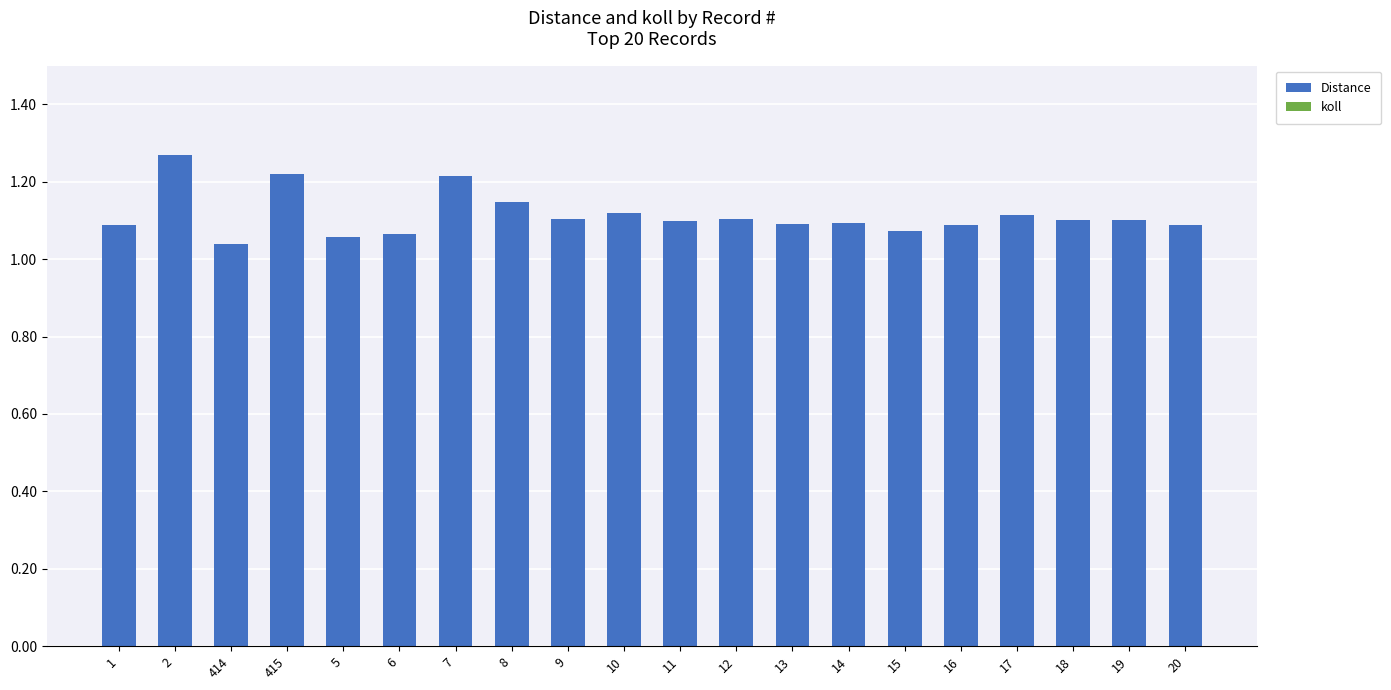

What is the label of the 12th bar from the left?

12